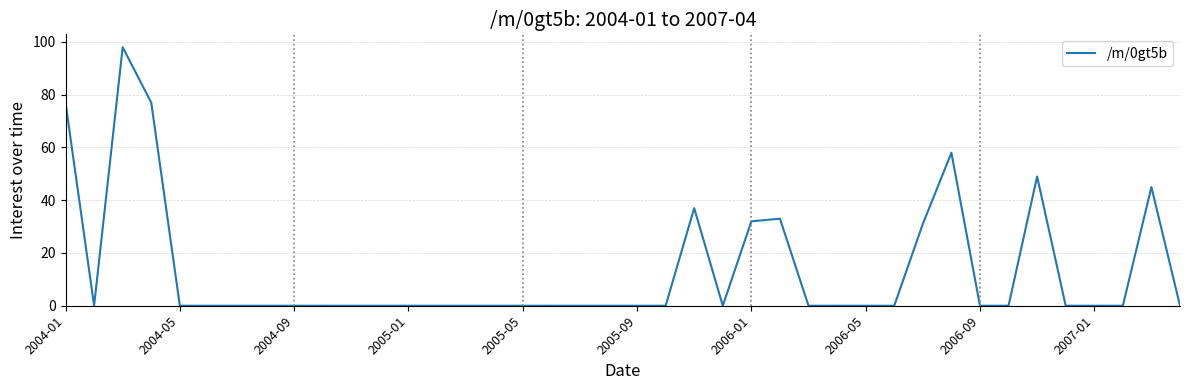

What is the greatest value displayed?

98